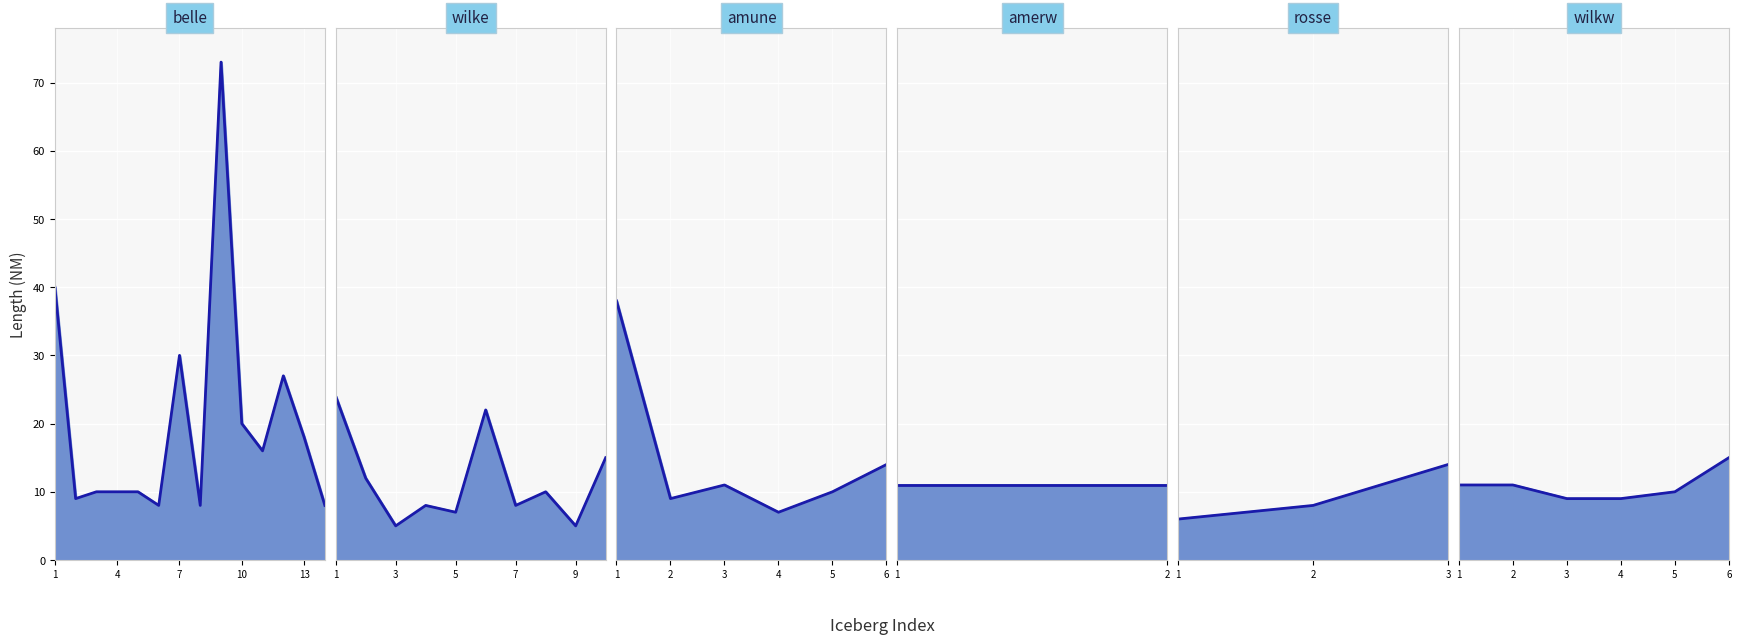

Is it true that width equals 7 at 38?

True